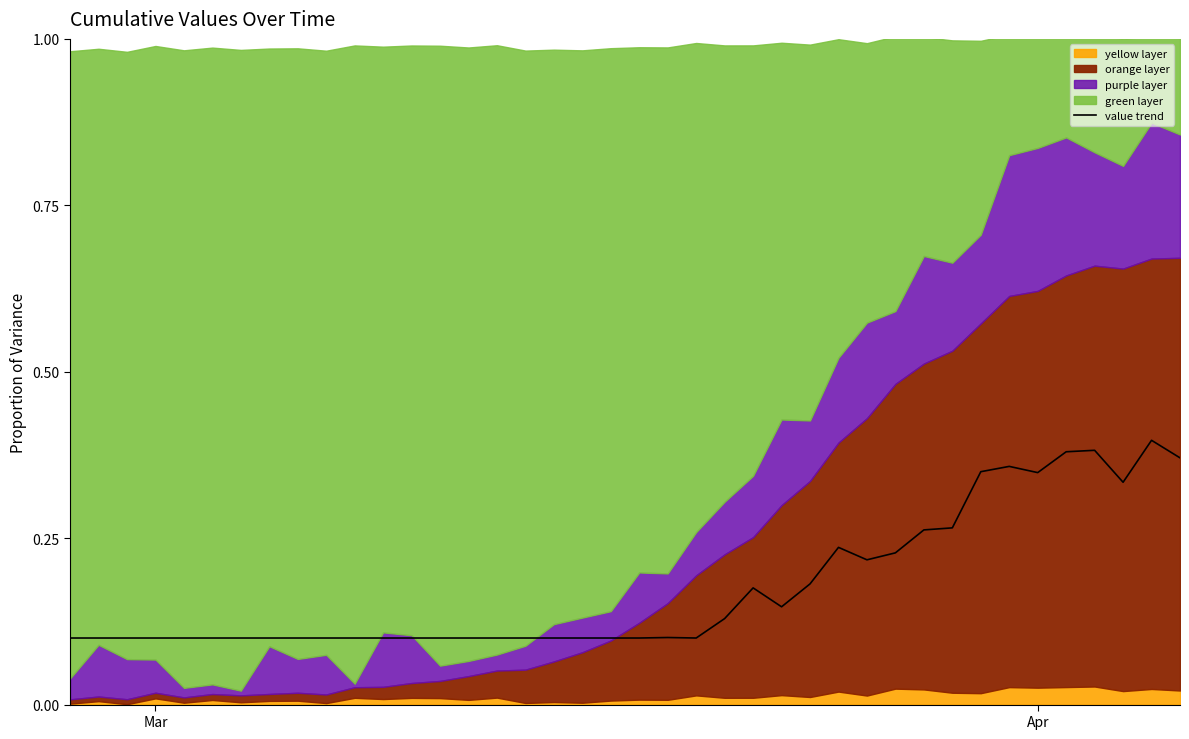

How many values are between 0 and 1?

40